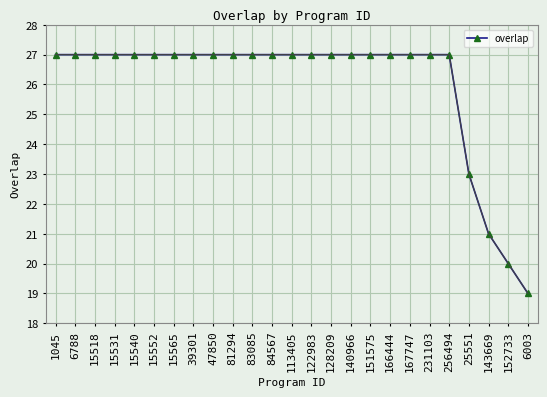

Reading left to right, extract all data points from this chart.

27	27	27	27	27	27	27	27	27	27	27	27	27	27	27	27	27	27	27	27	27	23	21	20	19